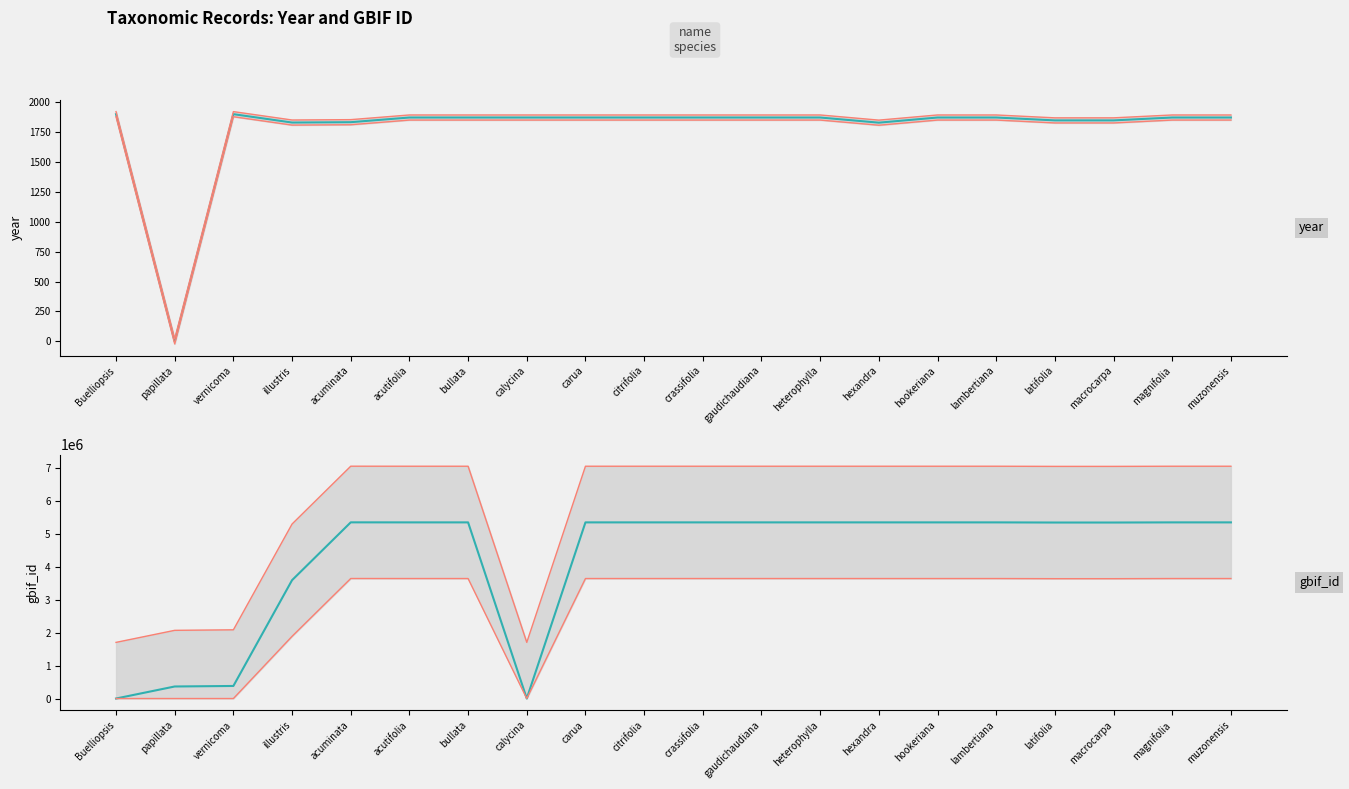

Does the chart have visible grid lines?

No